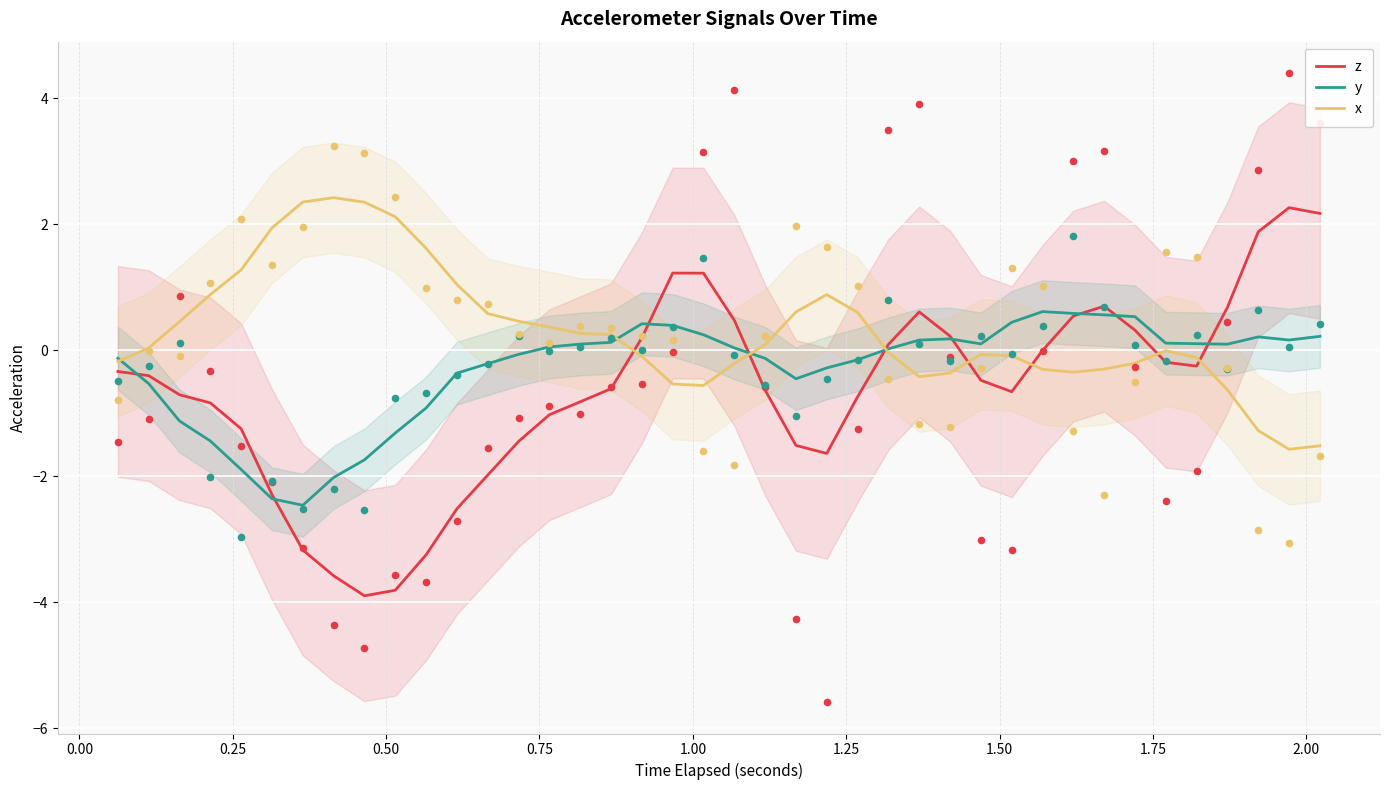

What is the highest value of the y series?

0.6